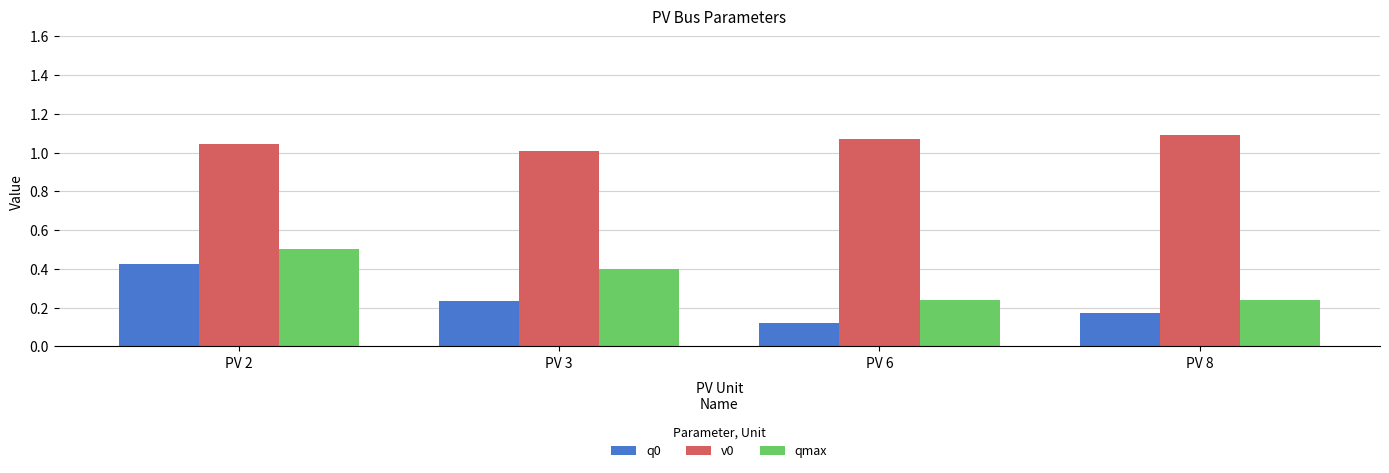

What is the difference between the highest and lowest values at PV 8?

0.9